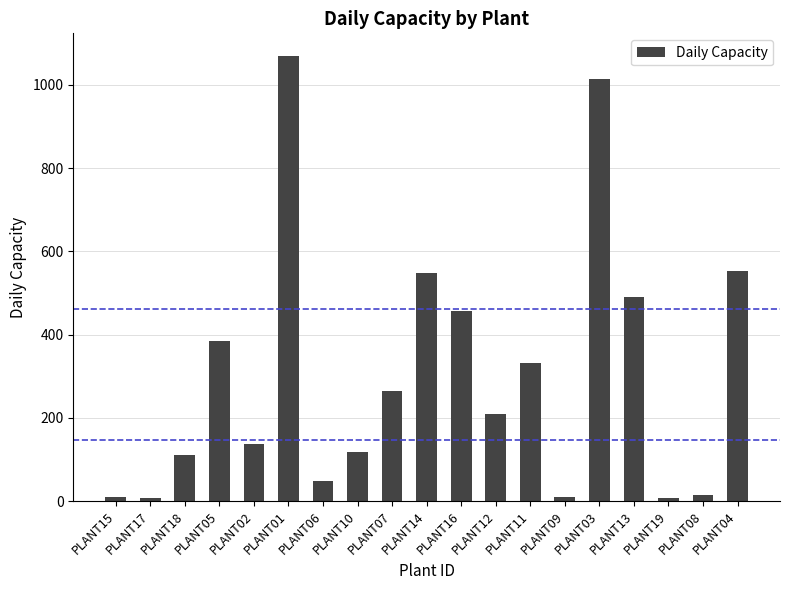

Is it true that the value at PLANT11 is 179?

False